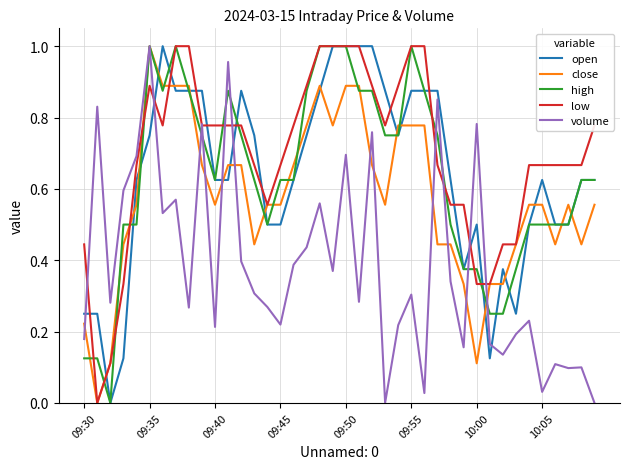

Which series has the largest total across all categories?

low